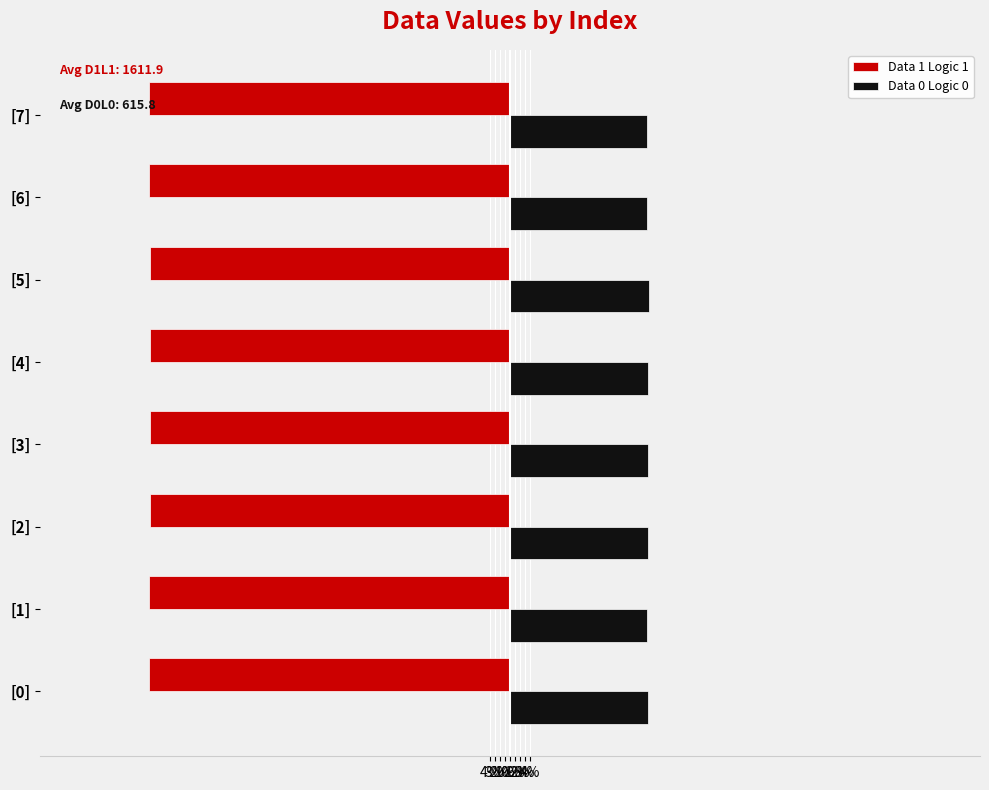

What are all the series names shown in the legend?

Data 1 Logic 1, Data 0 Logic 0